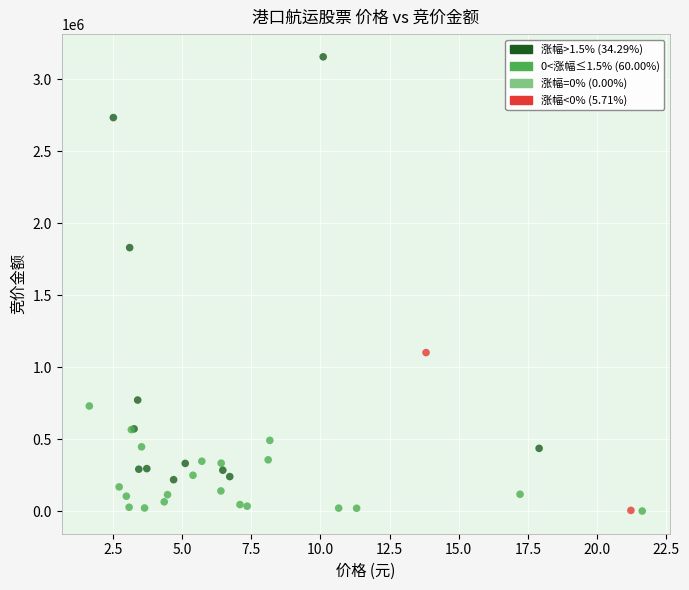

What Y value in the scatter plot is closest to 1577092?

1829214